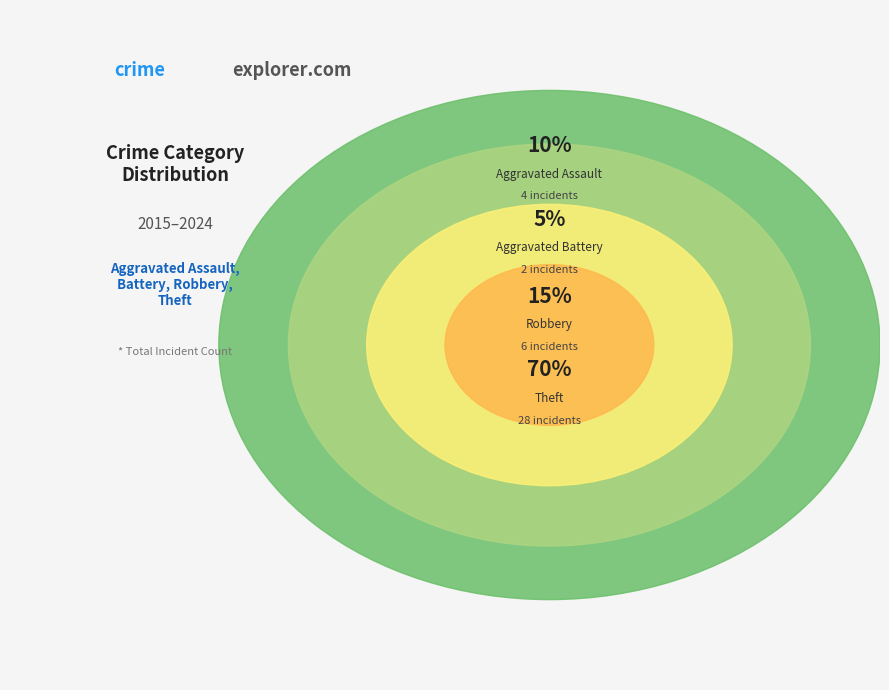

To the nearest percent, what is the combined percentage of Aggravated Assault and Aggravated Battery?

15%